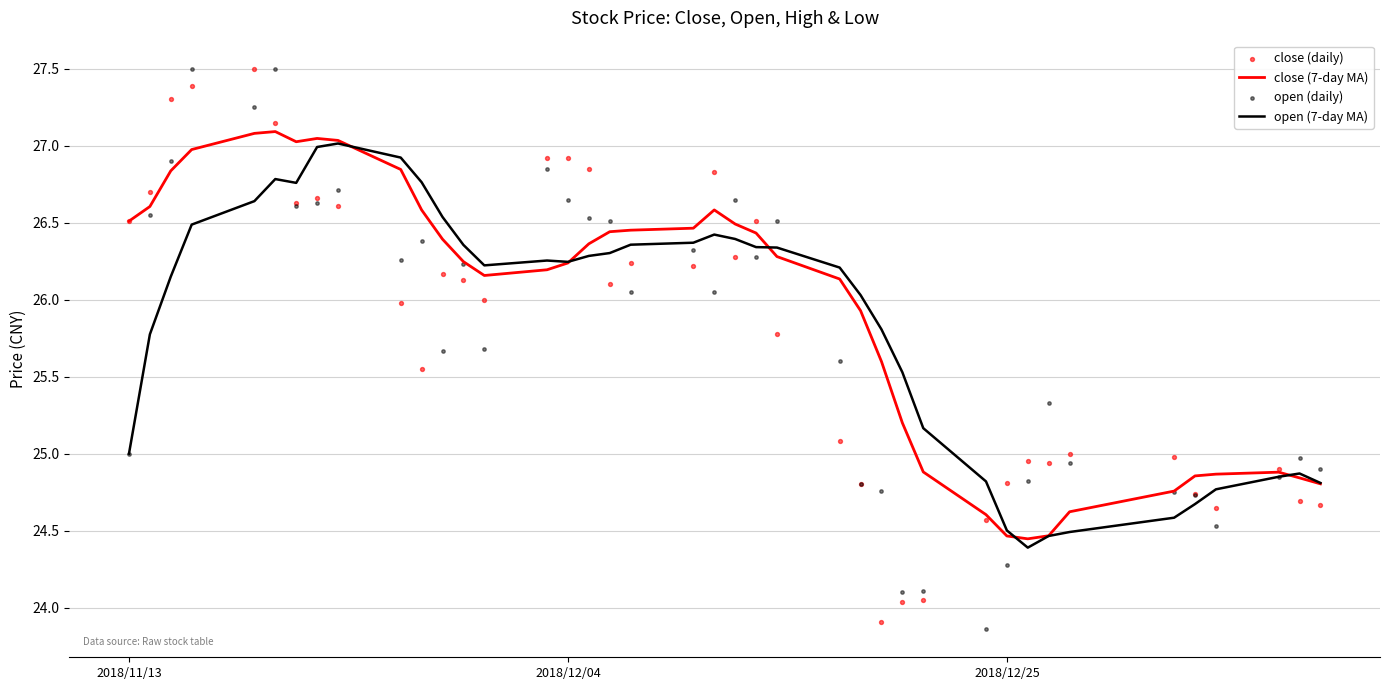

What are all the series names shown in the legend?

close (7-day MA), open (7-day MA), close (daily), open (daily)